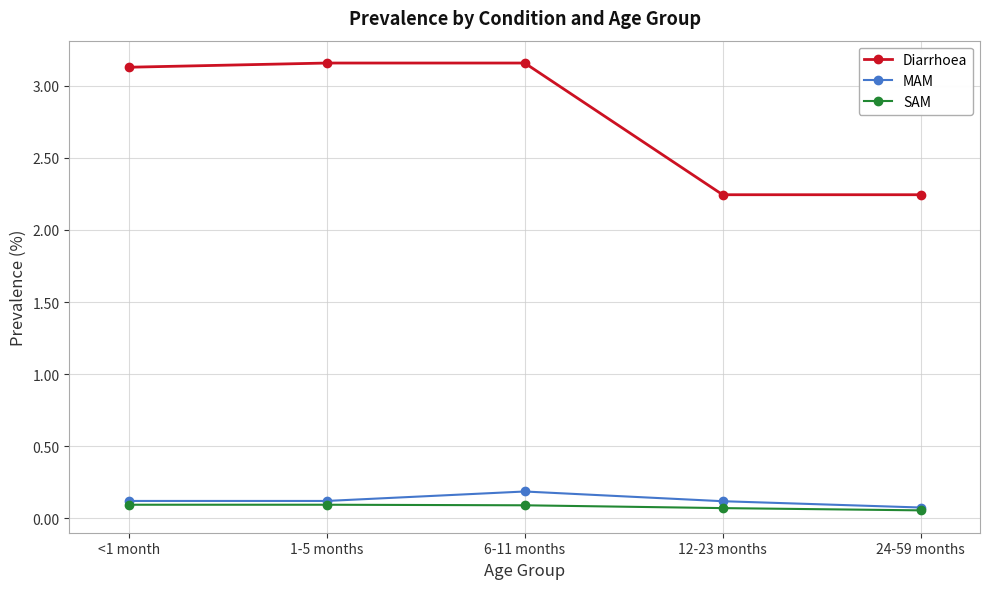

What is the sum of all MAM values?

0.6